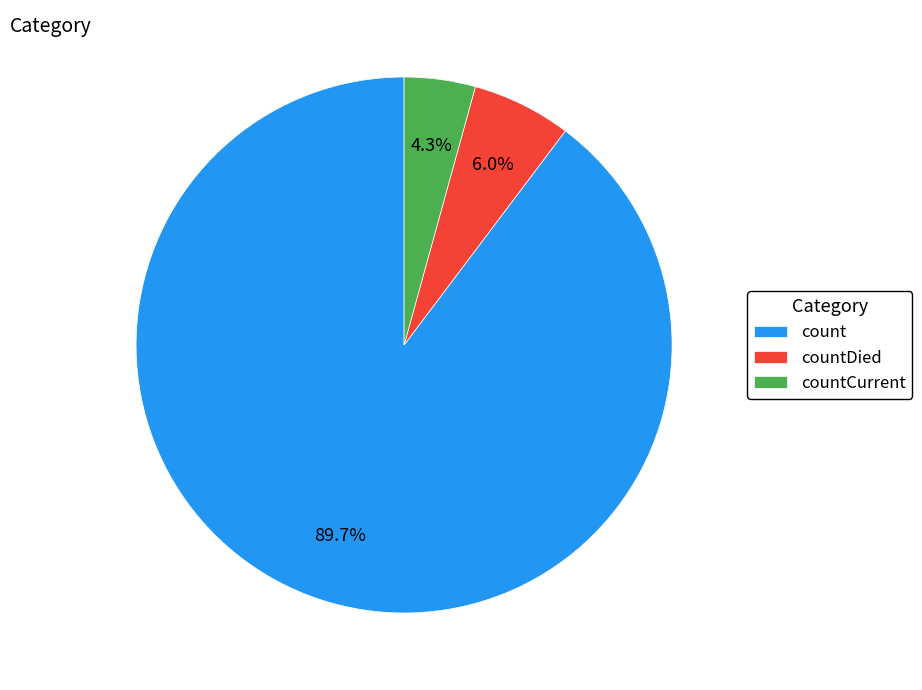

What percentage is the countCurrent slice, to the nearest percent?

4%